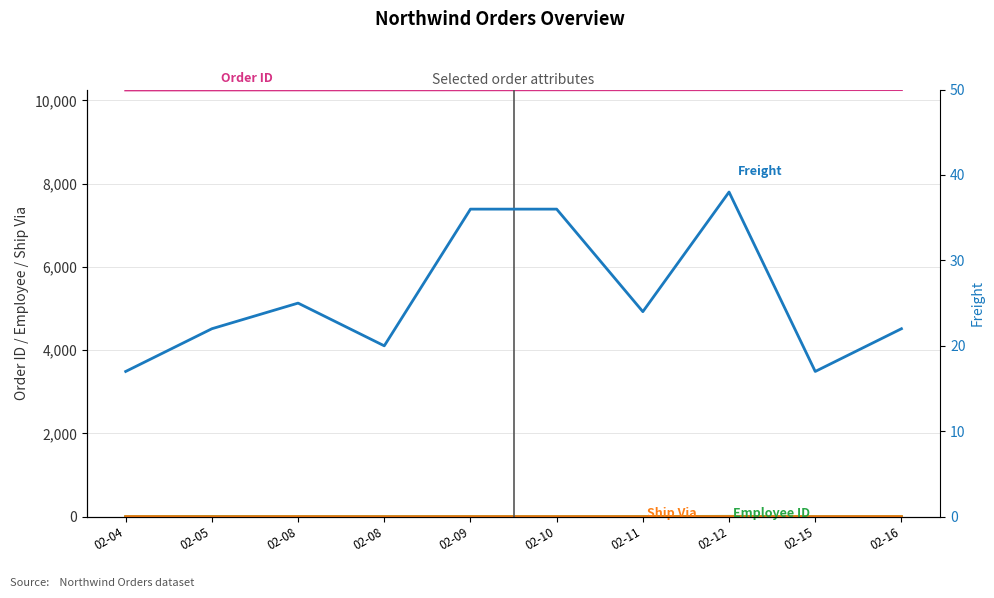

At 02-04, list the series in order from largest to smallest.

Order ID, Freight, Employee ID, Ship Via